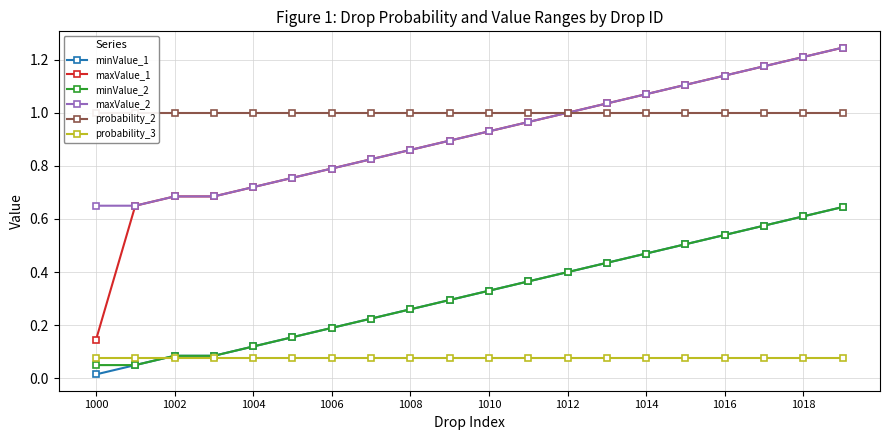

What are all the series names shown in the legend?

minValue_1, maxValue_1, minValue_2, maxValue_2, probability_2, probability_3